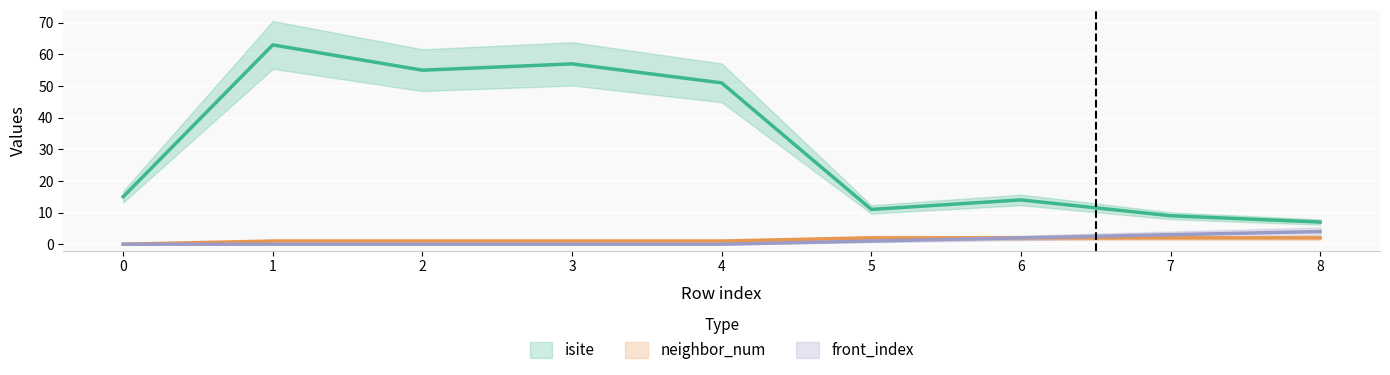

What is the difference between the second highest and second lowest values in the isite series?

48